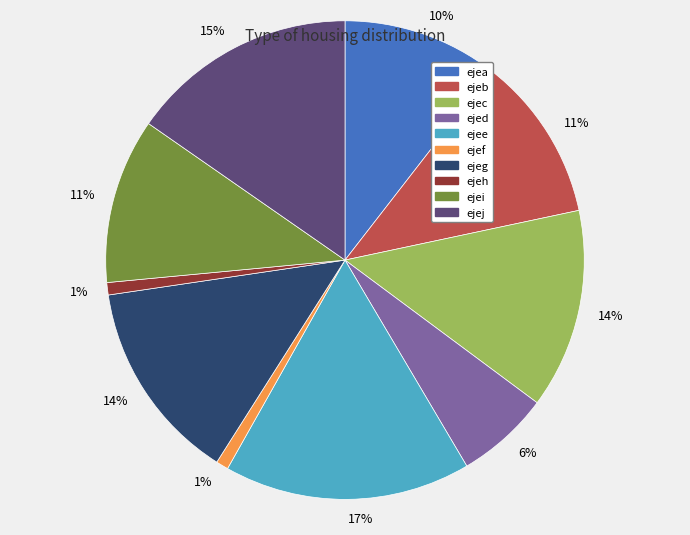

To the nearest percent, what is the average slice percentage?

10%